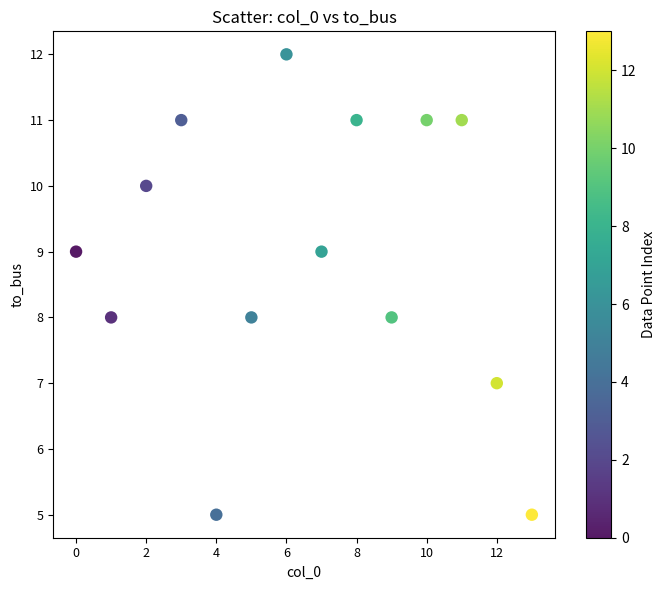

What is the range of Y values (max minus min)?

7